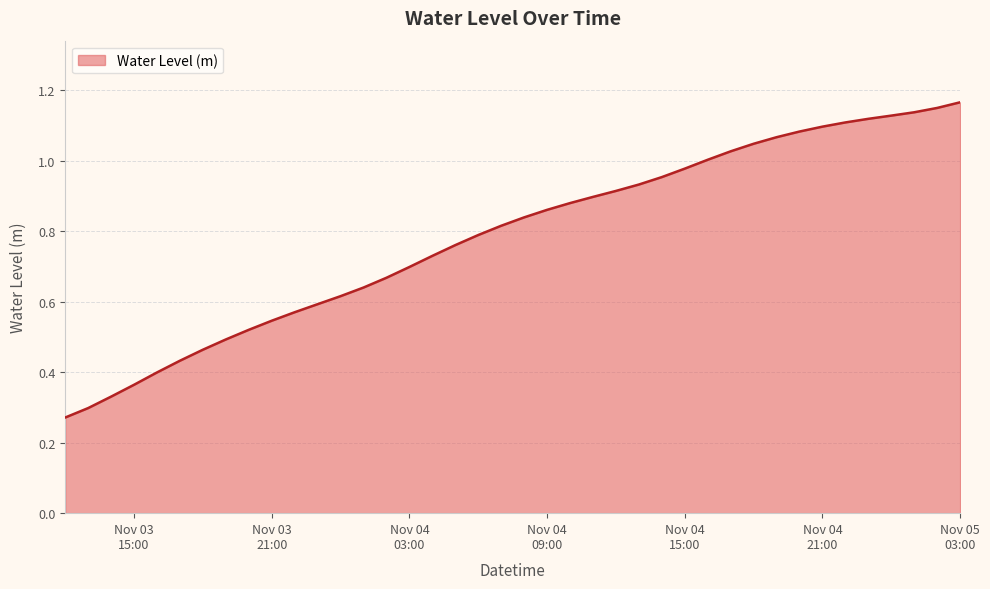

Does the chart display data point markers on the line(s)?

No